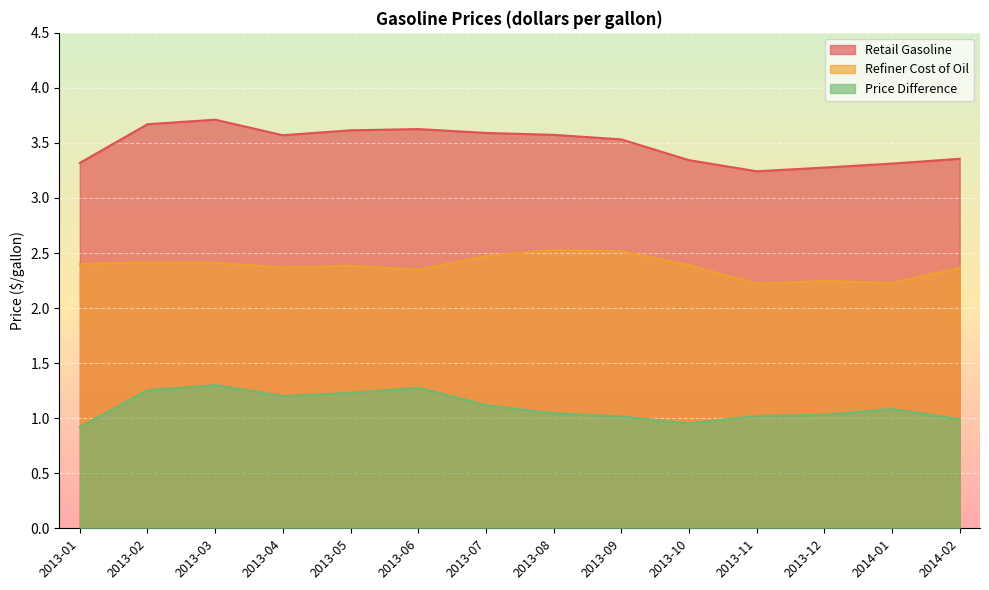

What is the difference between the Refiner Cost of Oil values at 2013-07 and 2014-02?

0.1